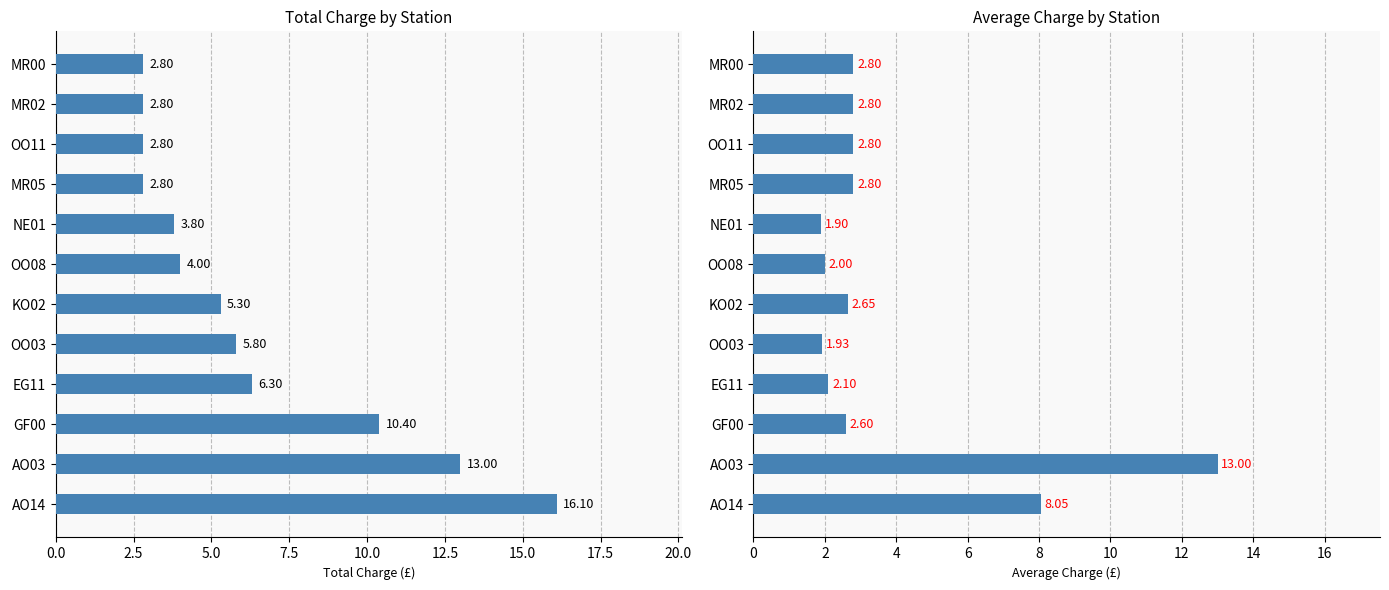

Are the bars grouped side by side (vs. stacked)?

Yes